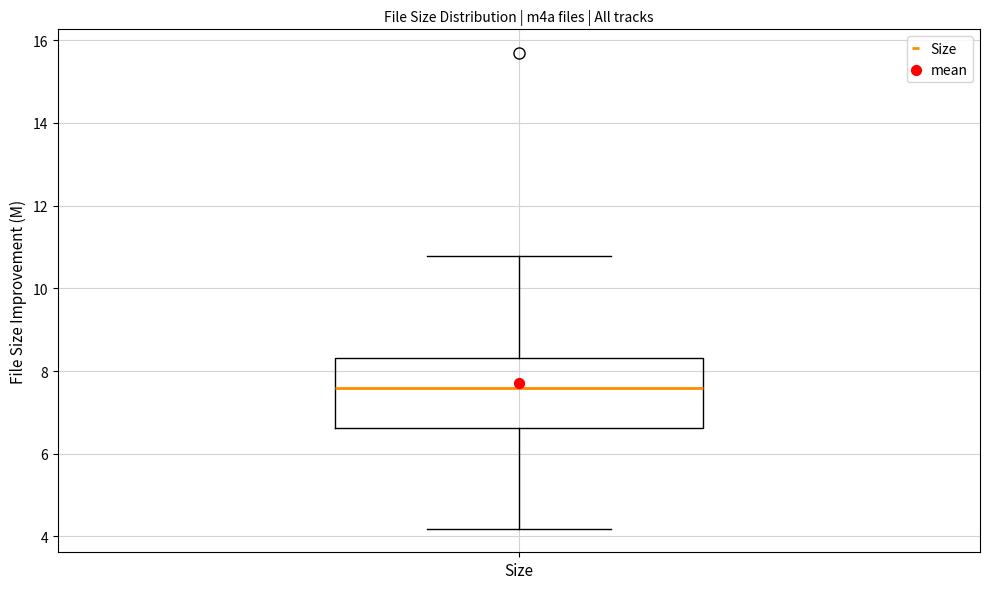

Transcribe this box plot: give where the median line is, the range the box spans, and where the two whiskers end, as read against the y-axis. The values are not printed on the chart, so give them approximately, as read against the axis.

median 7.6, box 6.6 to 8.4, whiskers 4.2 to 10.8